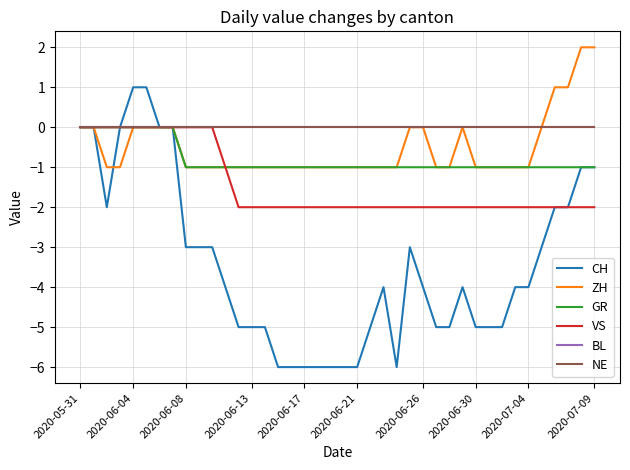

Is this an area chart (filled region under the line)?

No